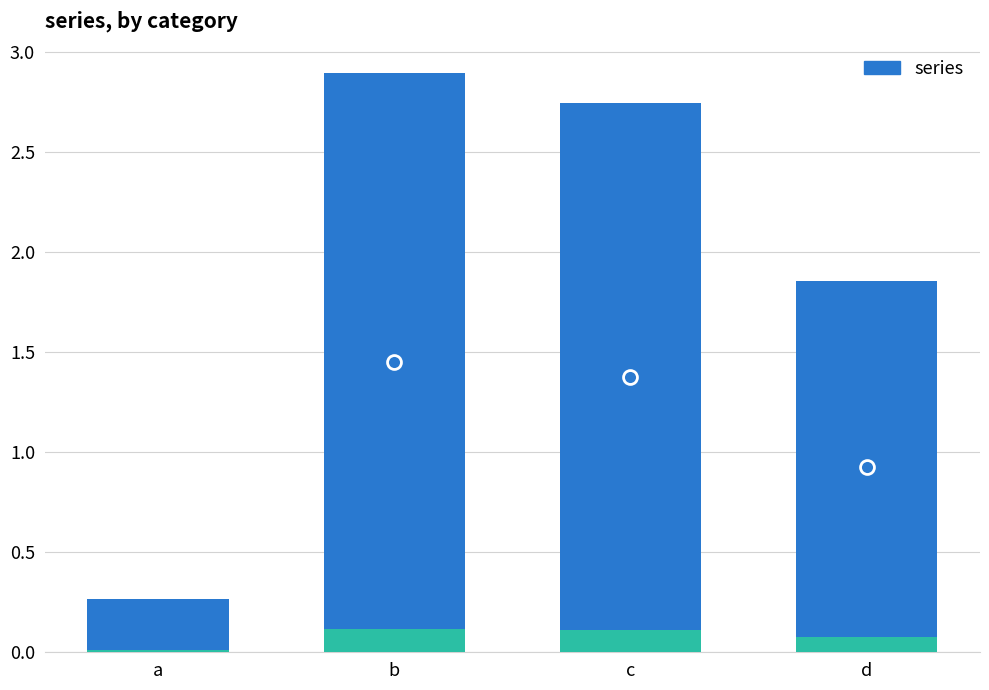

Count the number of values greater than 2.

2